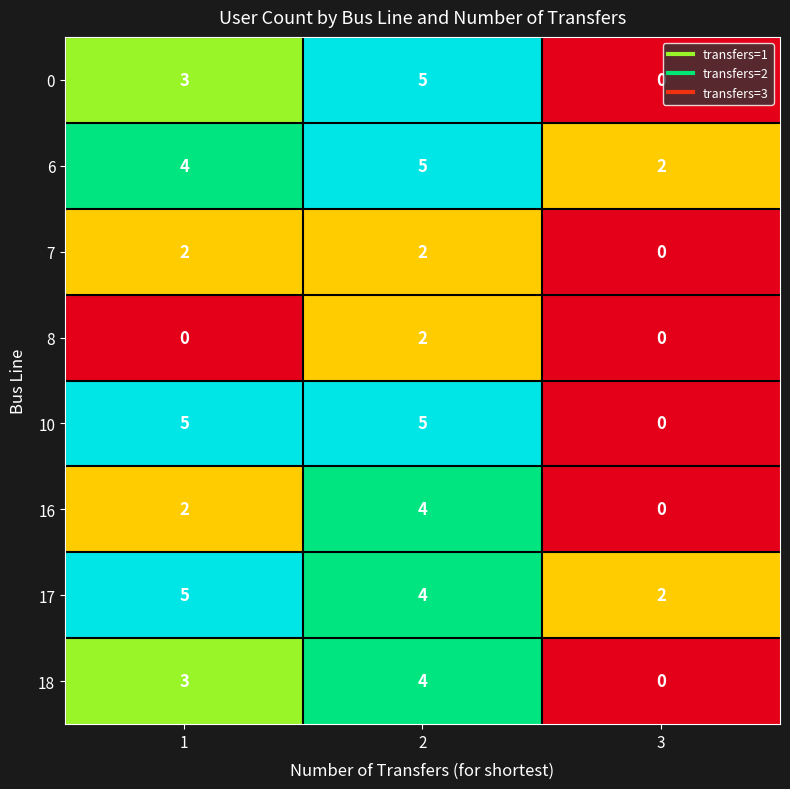

The 17 series shows 6 at 2. True or false?

False